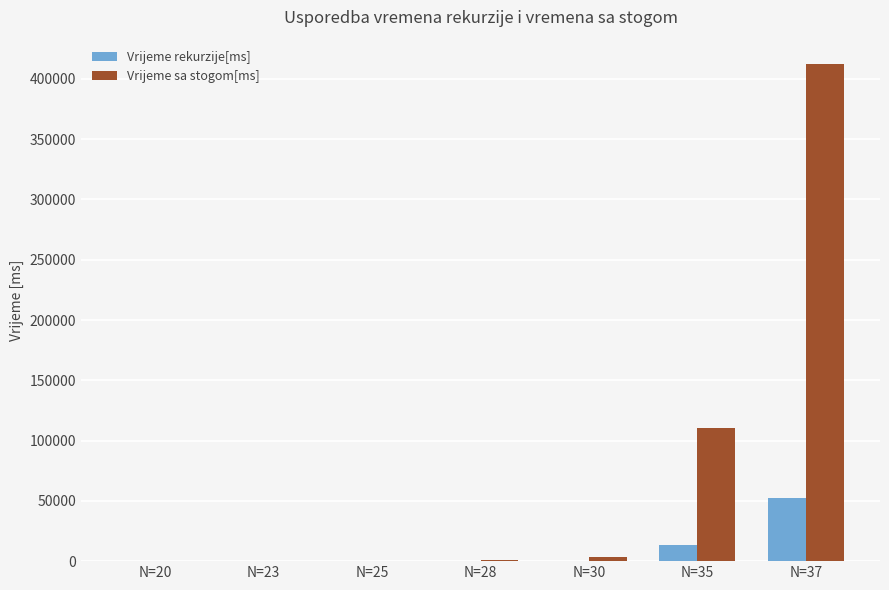

What is the difference between the Vrijeme sa stogom[ms] values at N=23 and N=37?

411928